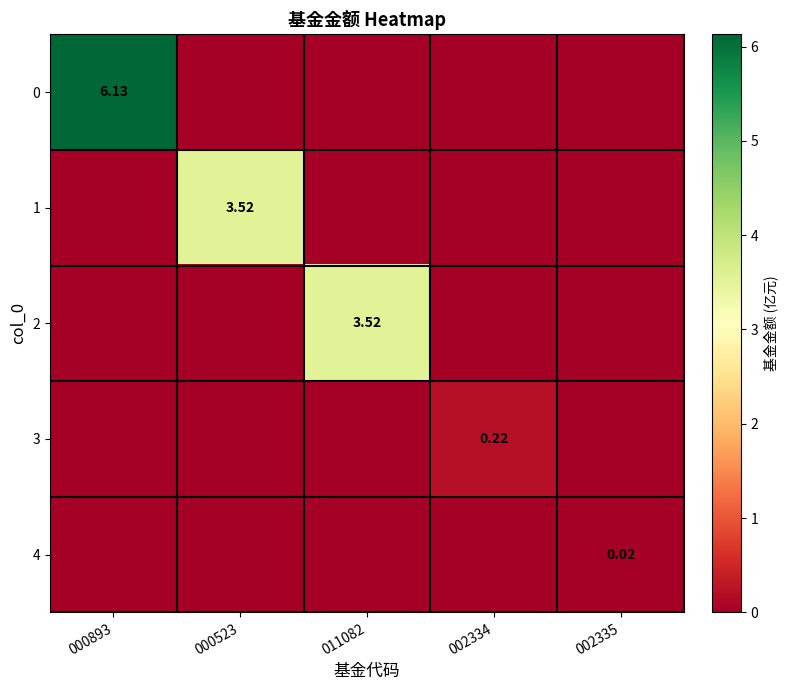

List the series in order of their peak value, lowest first.

4, 3, 1, 2, 0